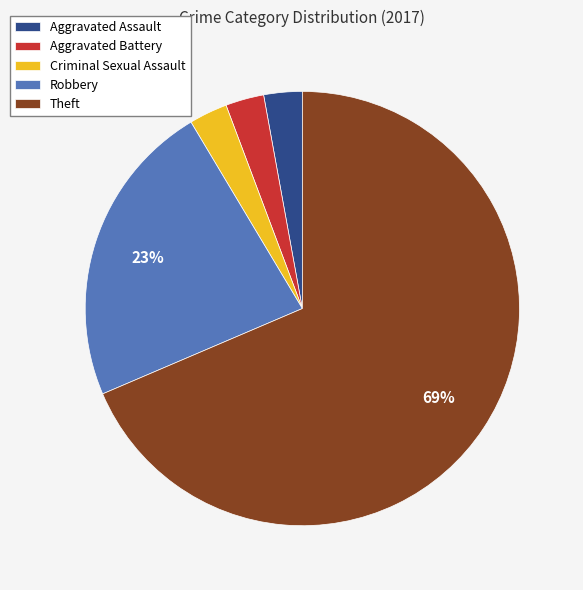

Combined, do Aggravated Assault and Criminal Sexual Assault account for over 50%?

No